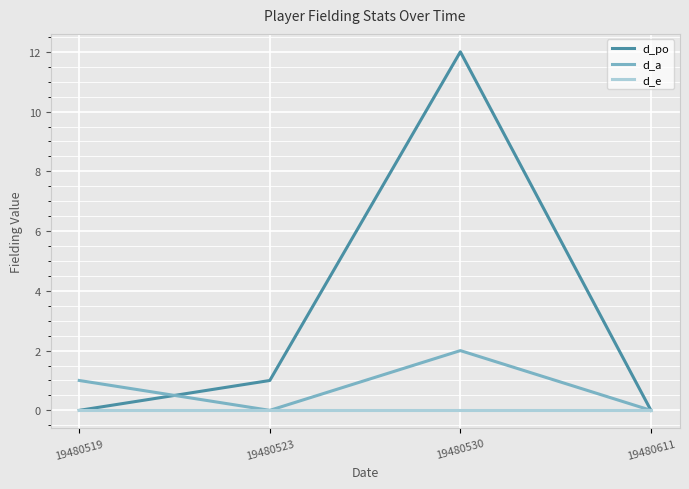

Reading left to right, what are all the values shown in this chart?

d_po: 19480519=0	19480523=1	19480530=12	19480611=0
d_a: 19480519=1	19480523=0	19480530=2	19480611=0
d_e: 19480519=0	19480523=0	19480530=0	19480611=0